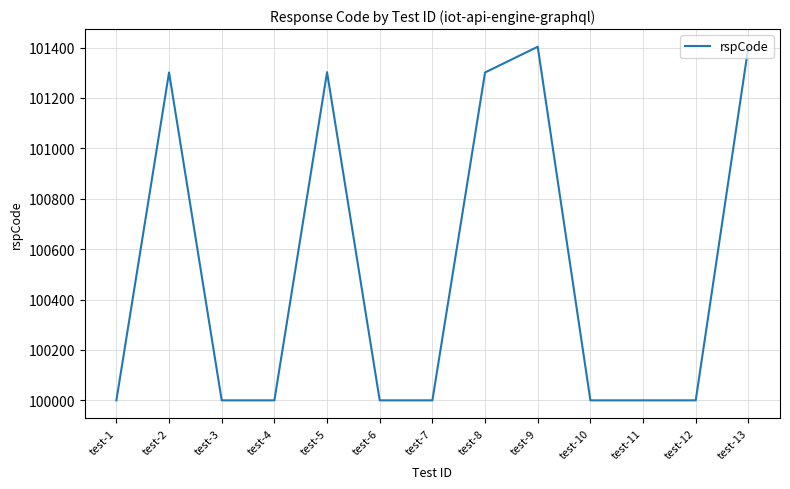

Is it true that the value at test-12 is 100000?

True